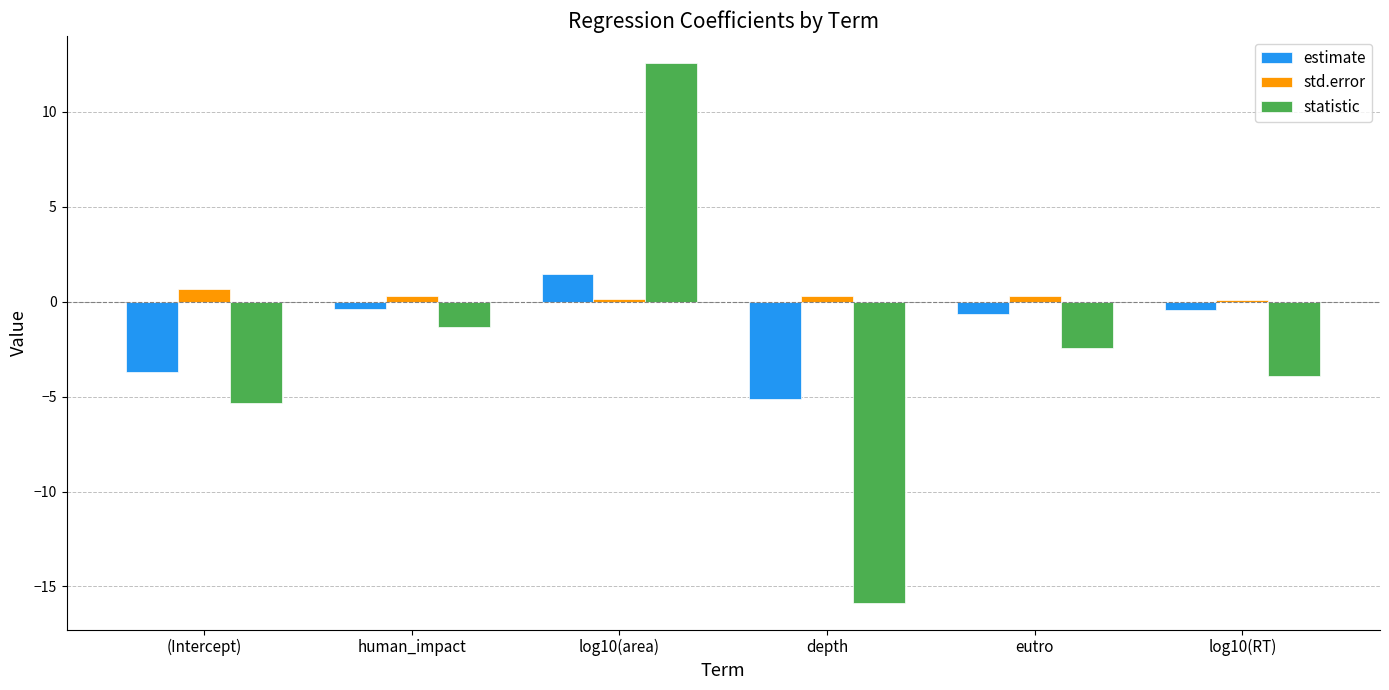

True or false: std.error has a value of 0.7 at (Intercept).

True